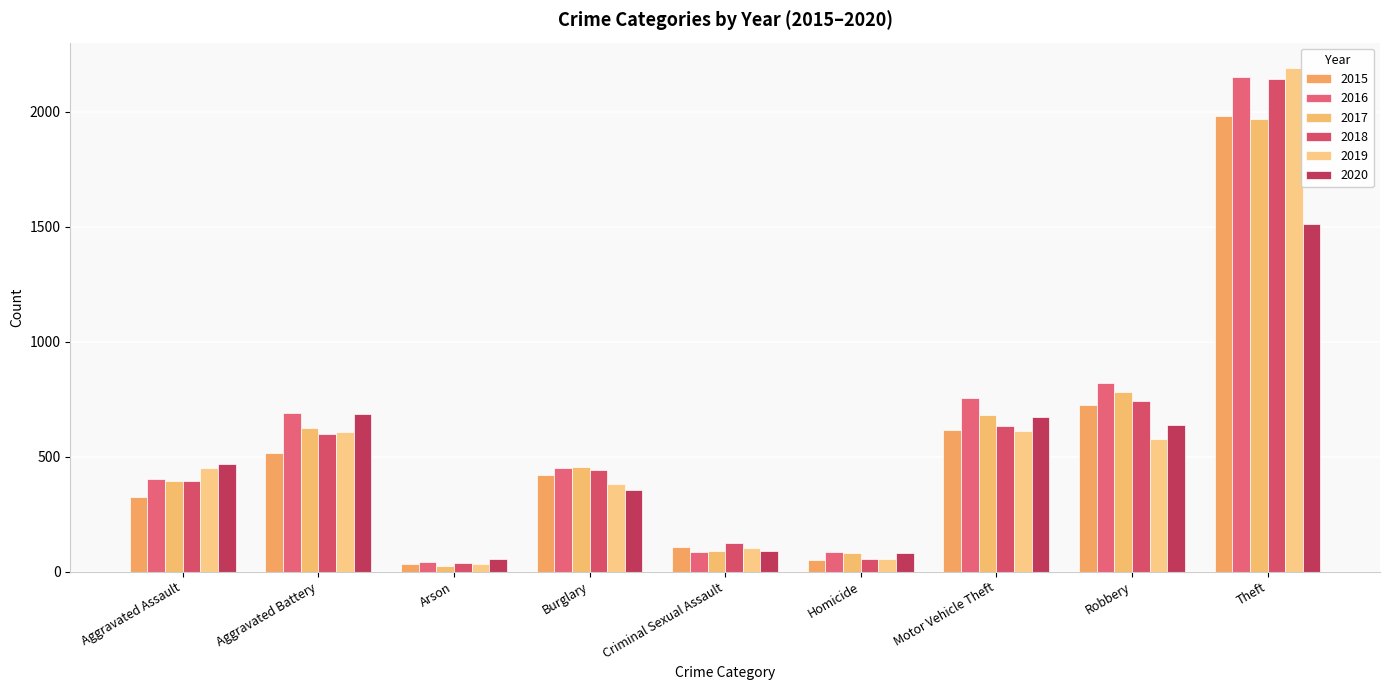

Which series changed the most between Aggravated Assault and Arson?

2019